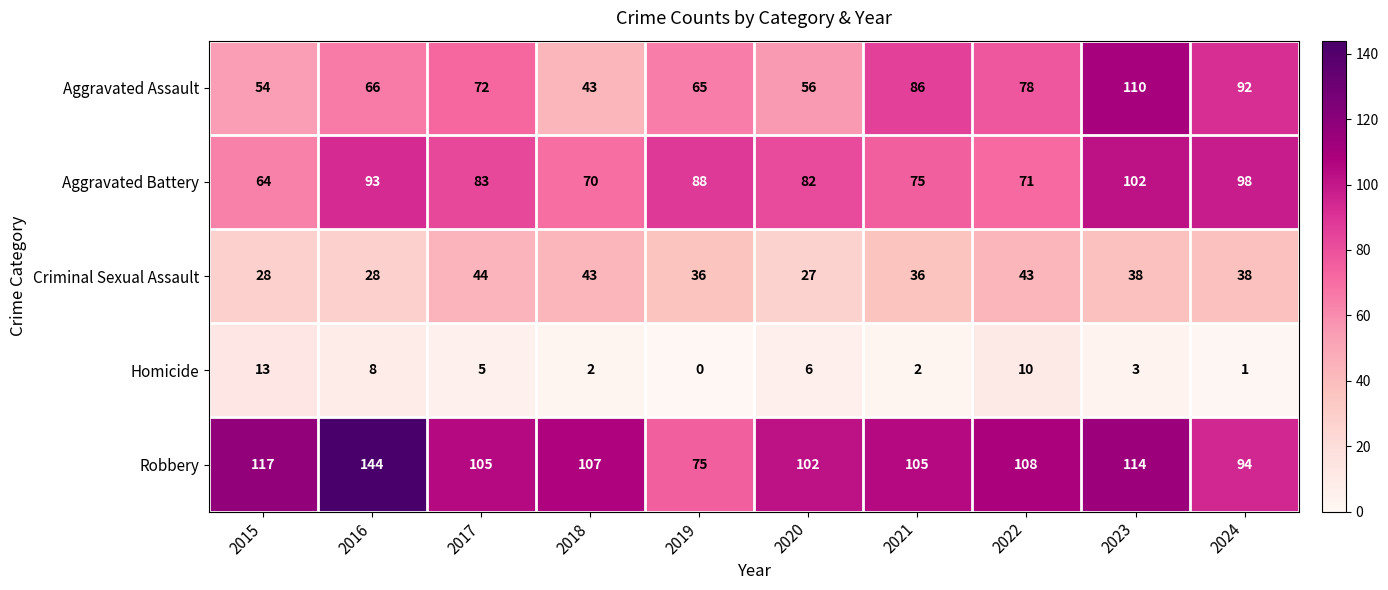

The Homicide series shows 3 at 2023. True or false?

True